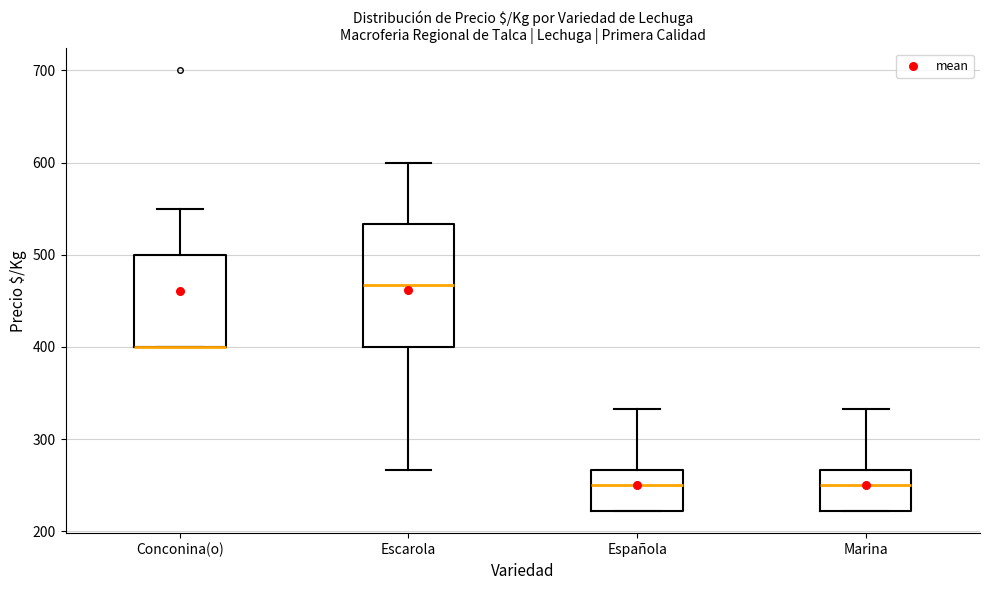

Comparing the boxes themselves (not the whiskers), which one is the tallest?

Escarola